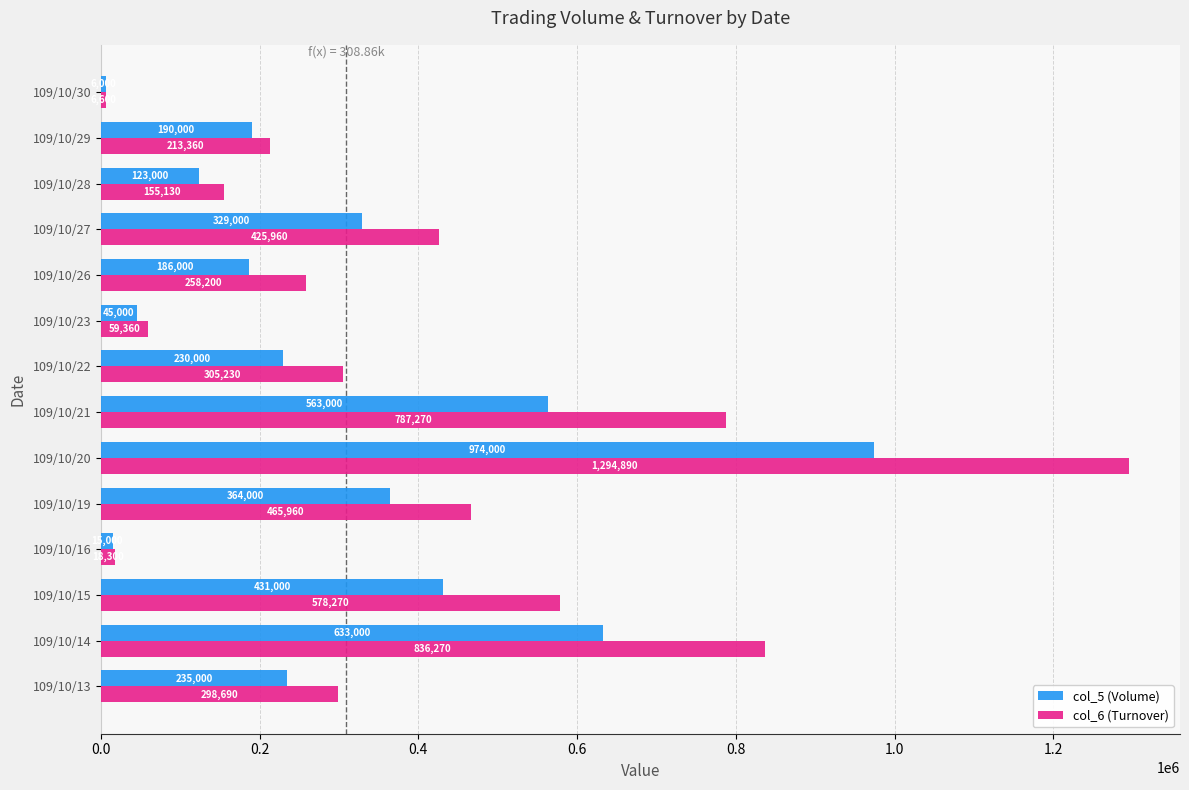

Is it true that col_6 (Turnover) equals 258200 at 109/10/26?

True